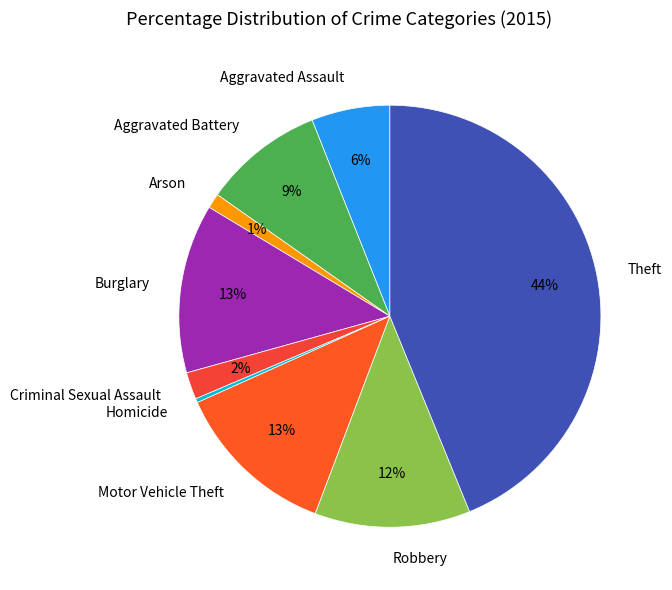

The Homicide slice represents 0% of the pie. True or false?

True